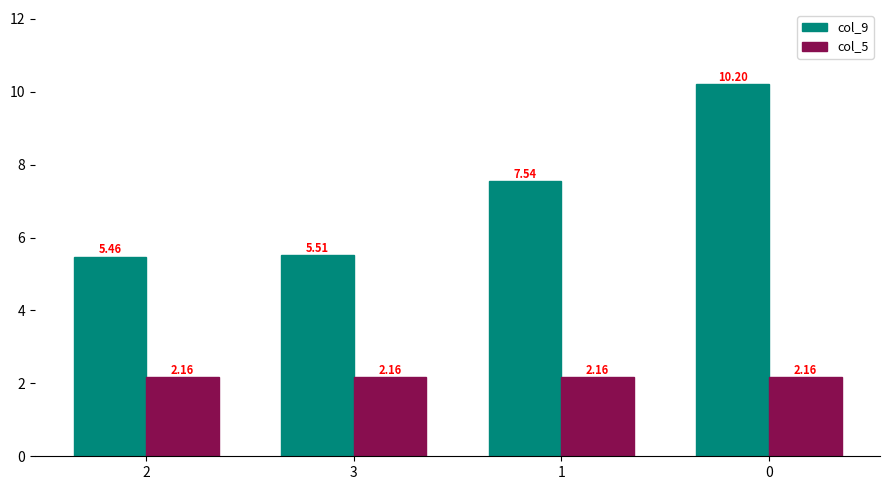

Where does the col_9 series first go above 7?

1